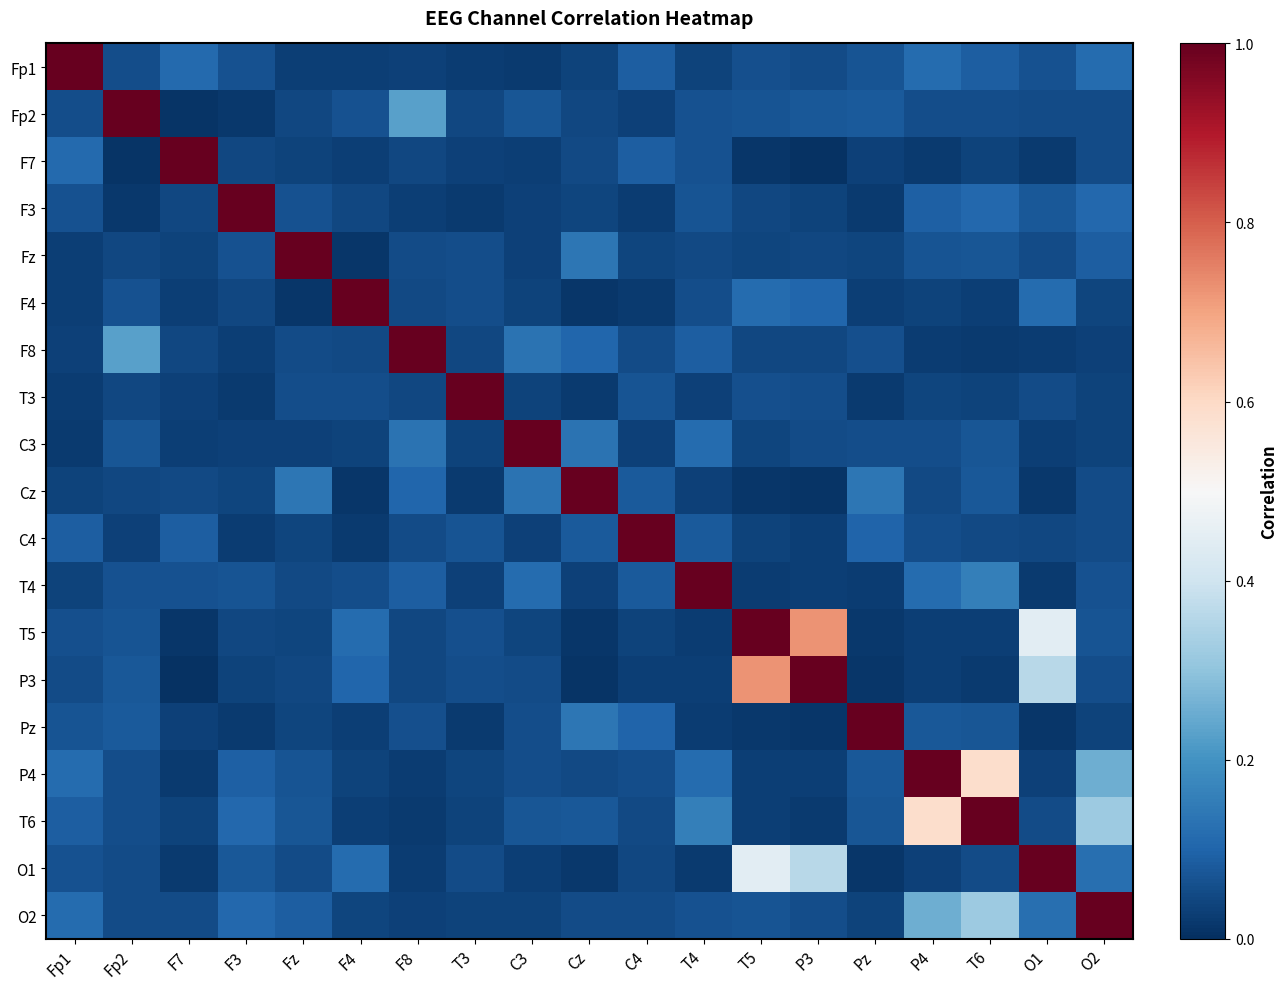

What is the difference between the highest and lowest values at Cz?

1.0